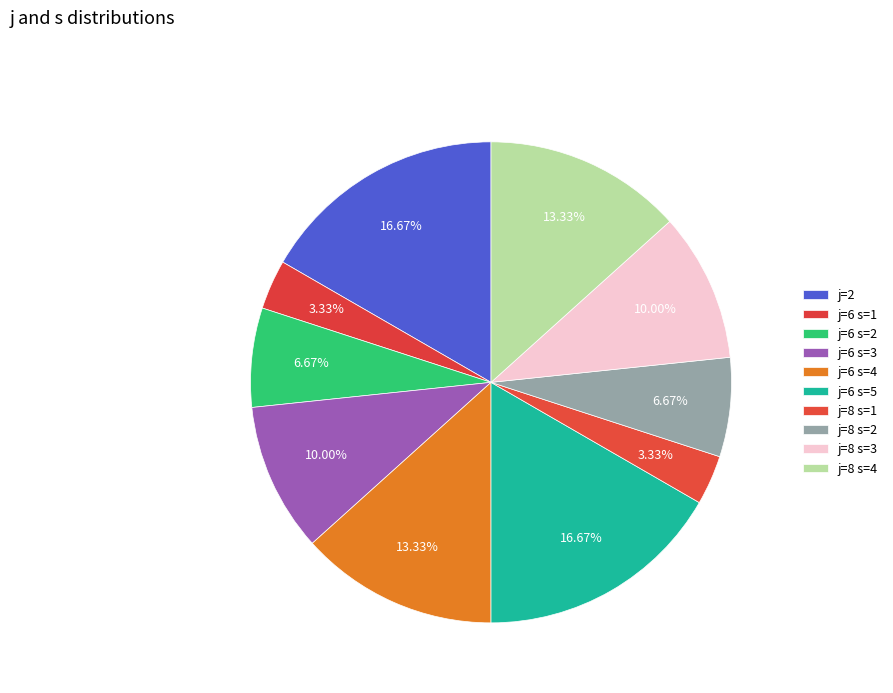

To the nearest percent, what percentage of the pie is j=2?

17%